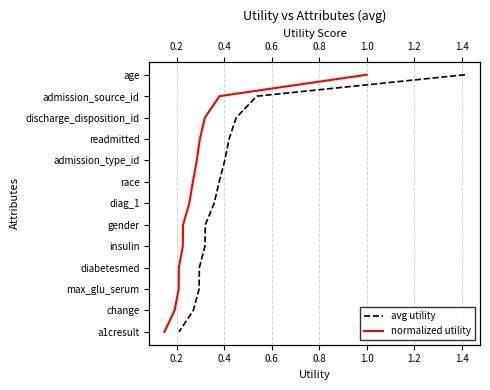

True or false: avg utility has more than 1 interior local peaks.

False